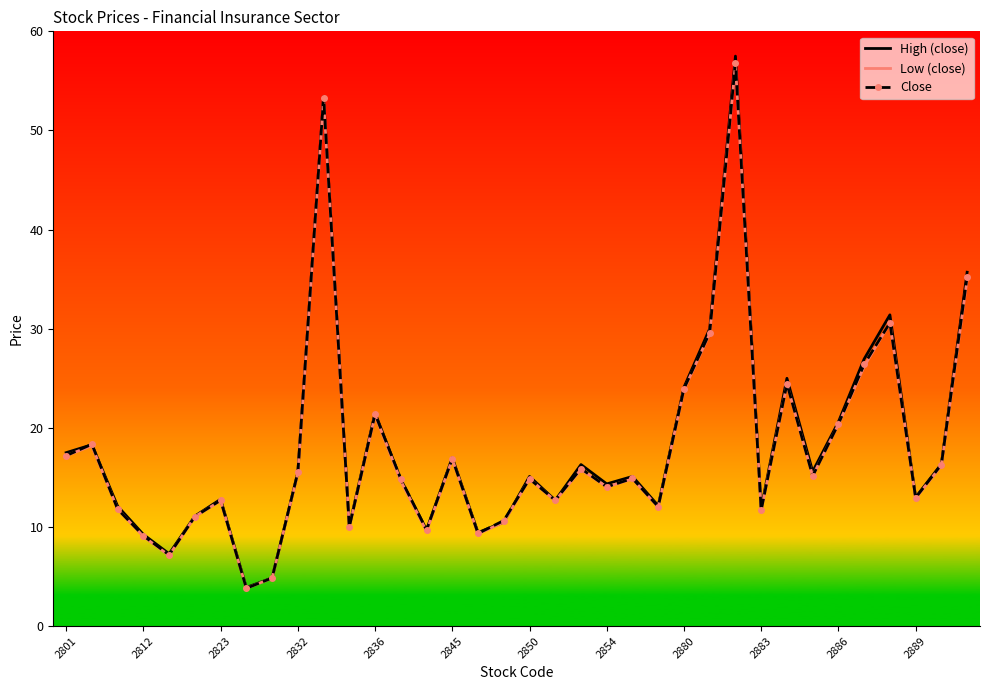

What is the sum of all High (close) values?

652.9